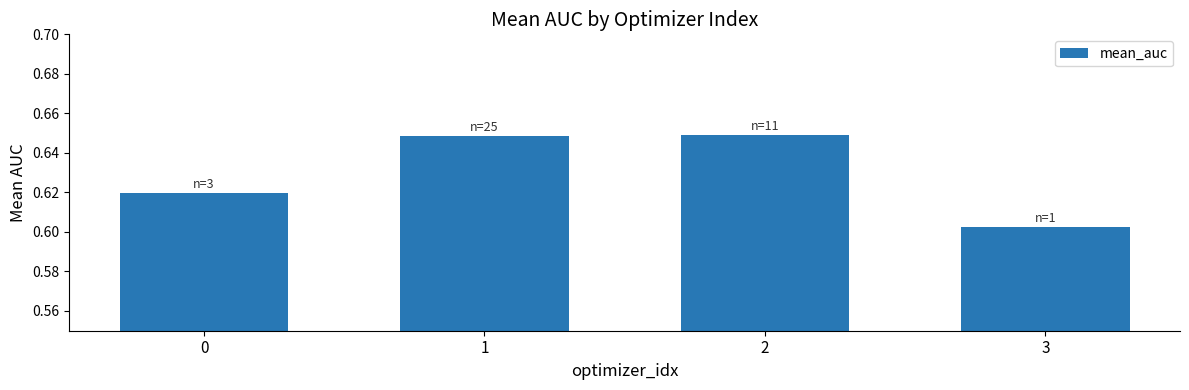

Count the values in the range 0 to 1.

4